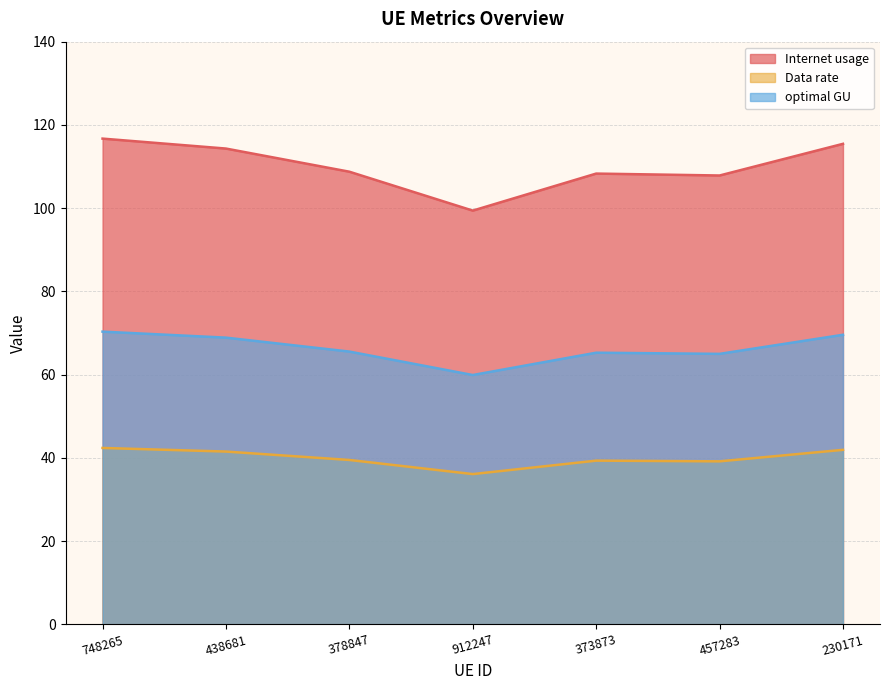

What position from the right is 373873?

3